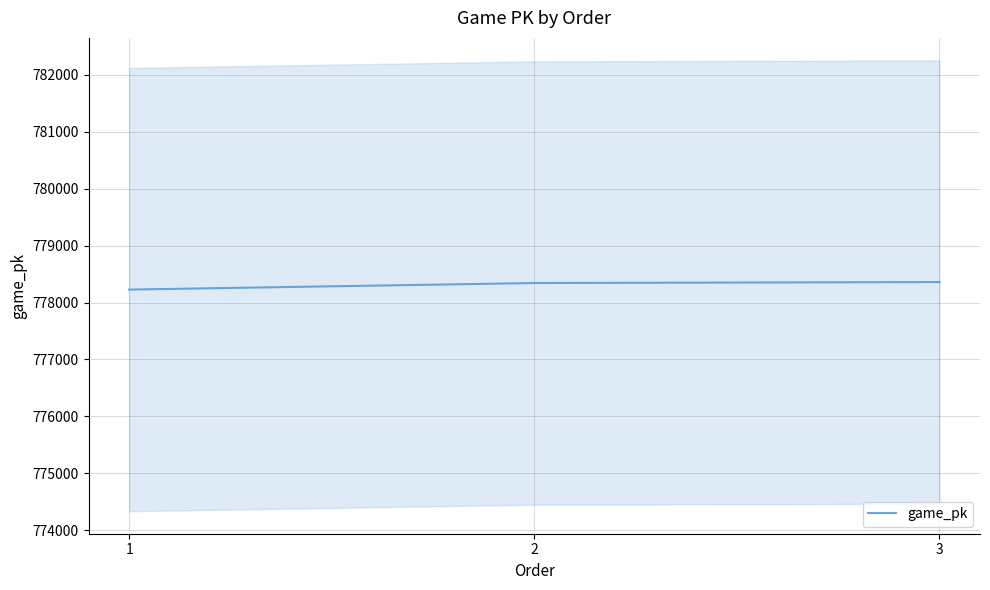

Read the value at 1, to the nearest 5.

778225